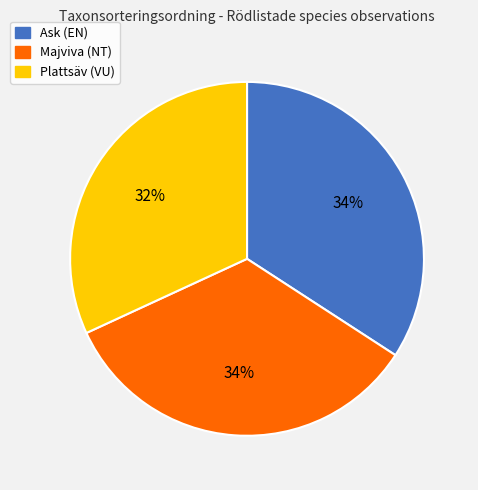

How many slices are in this pie chart?

3